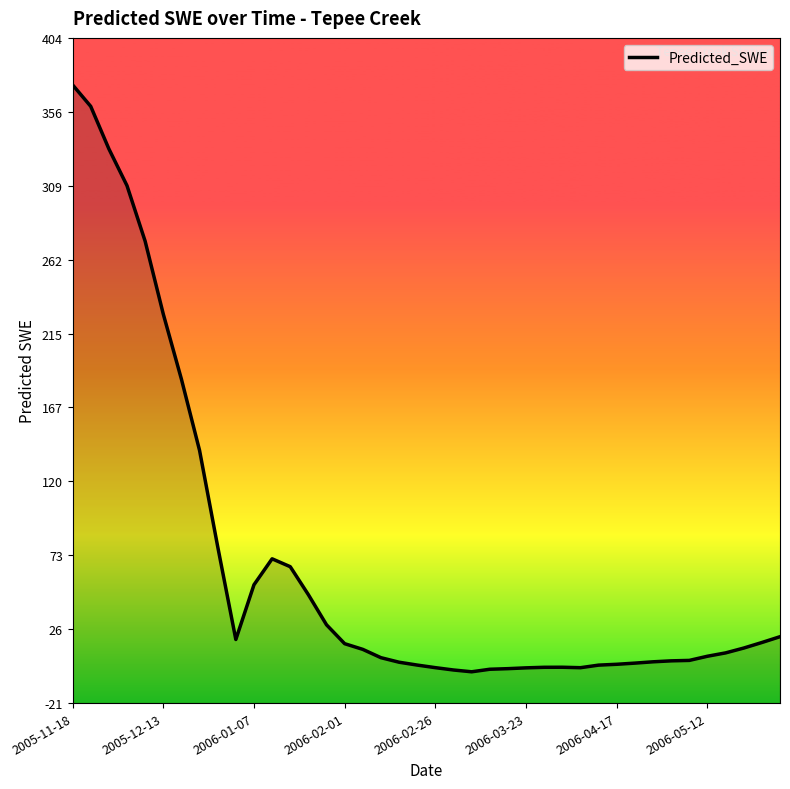

Reading left to right, list all the values displayed in this chart.

374.0	360.3	333.2	309.6	274.1	227.6	186.0	140.4	79.0	19.6	54.6	71.2	66.1	48.2	29.0	16.9	13.3	8.0	5.1	3.2	1.6	0.1	-1.0	0.6	1.0	1.5	1.8	1.9	1.6	3.2	3.8	4.5	5.3	5.9	6.2	8.9	11.0	14.1	17.7	21.4